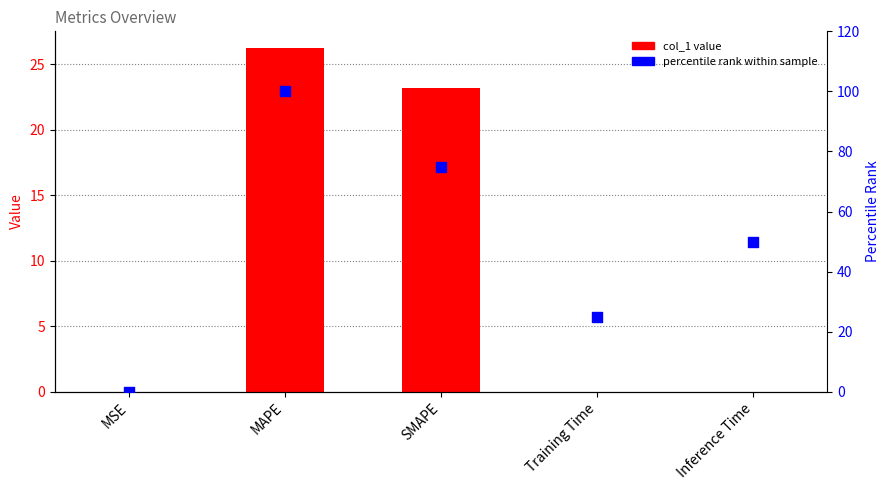

At which category is the sum across all series the highest?

MAPE